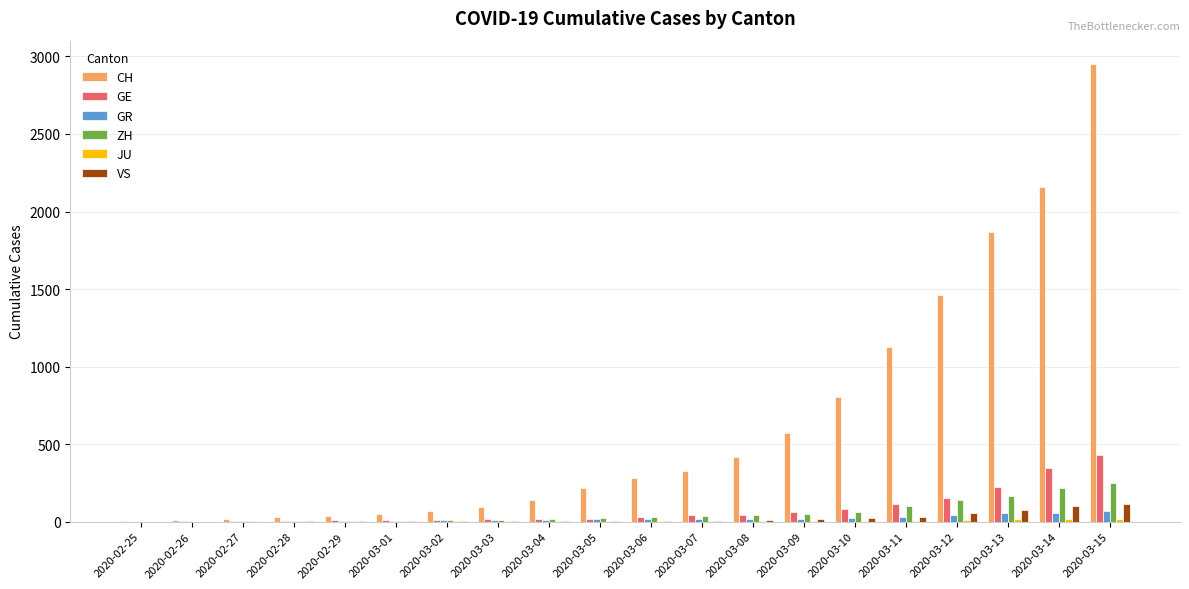

Between 2020-03-06 and 2020-03-09, which series saw the biggest shift?

CH